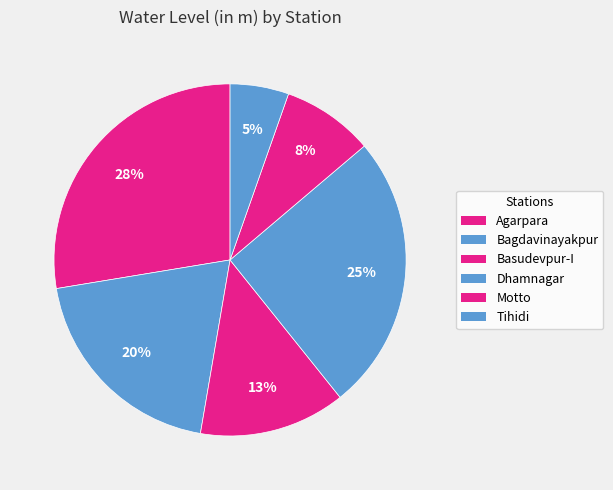

True or false: Basudevpur-I accounts for 13% of the total.

True